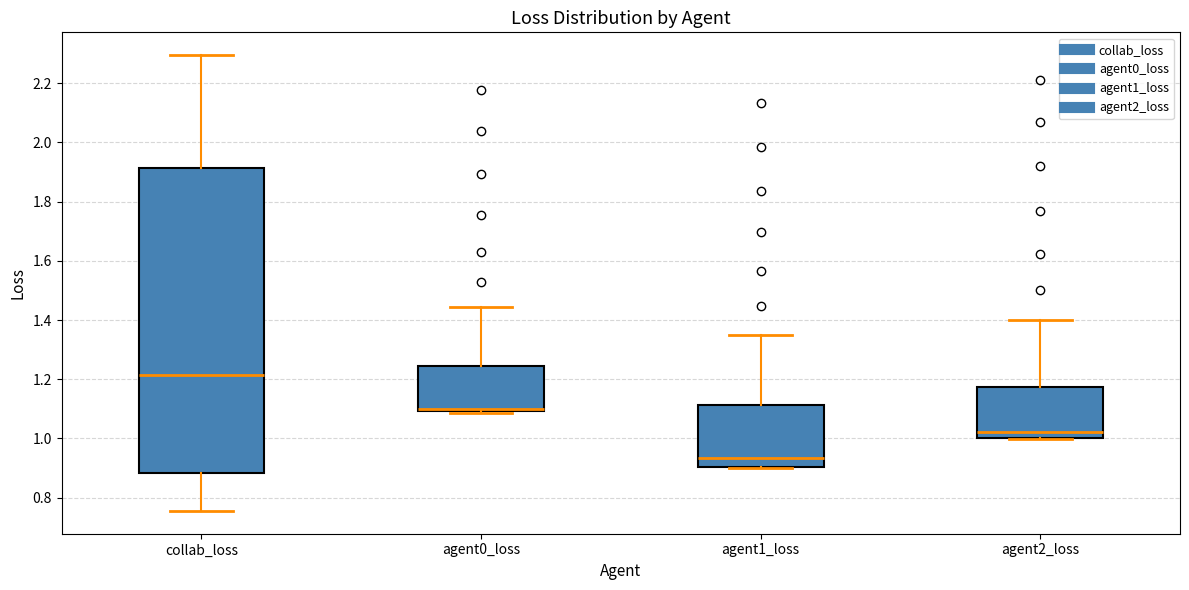

Which box's median line is the highest?

collab_loss